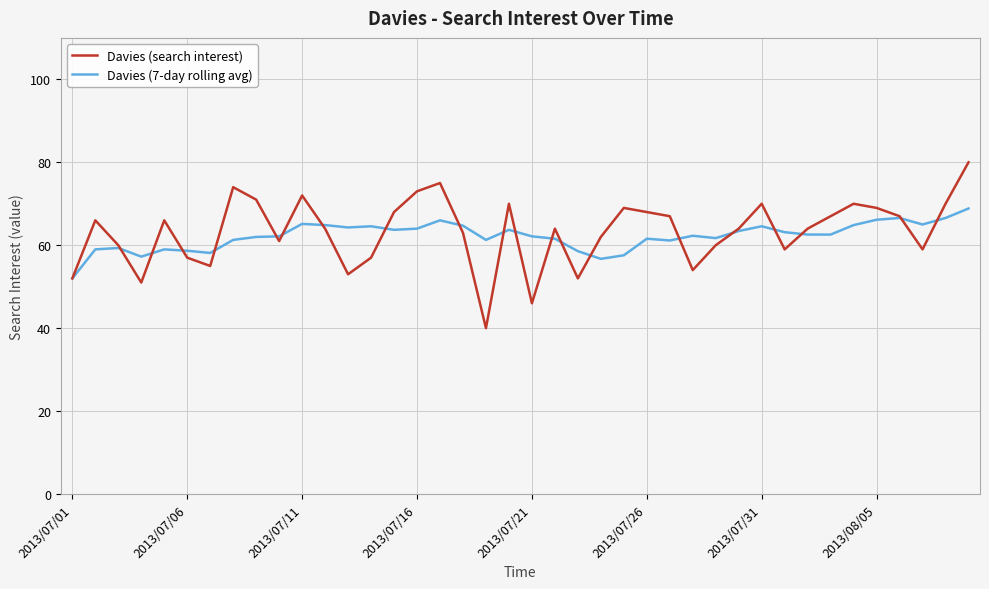

Rank the series by their maximum value, from lowest to highest.

Davies (7-day rolling avg), Davies (search interest)